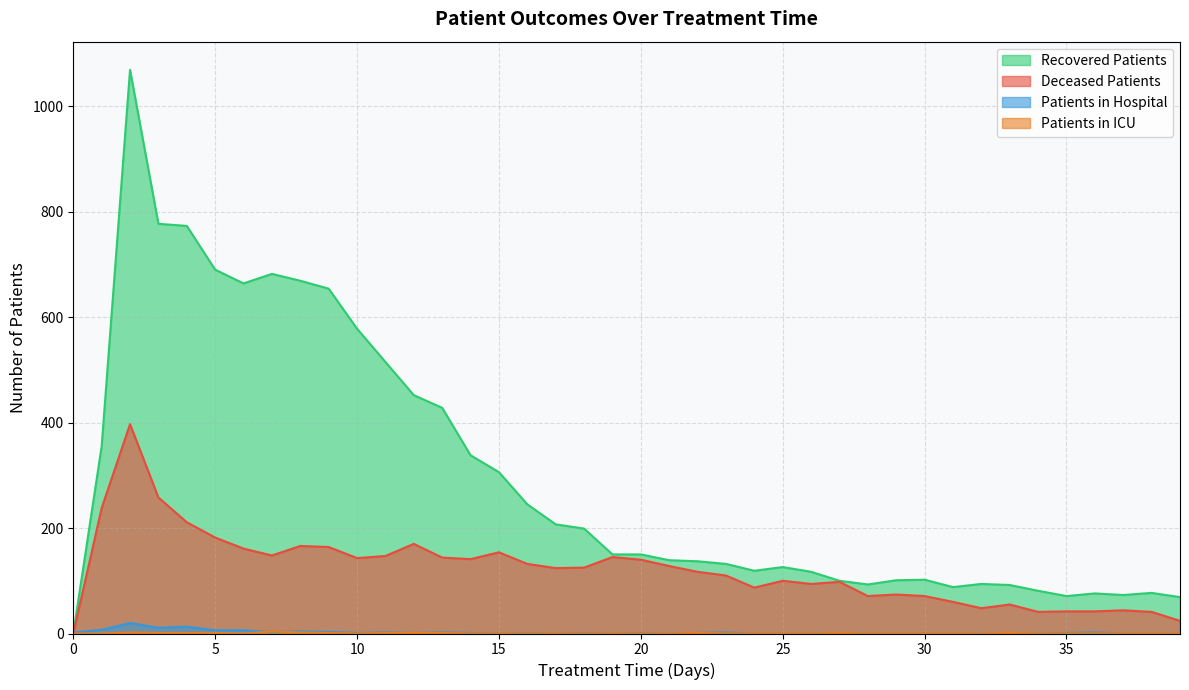

True or false: deceased_patients and patients_in_icu intersect in this chart.

False